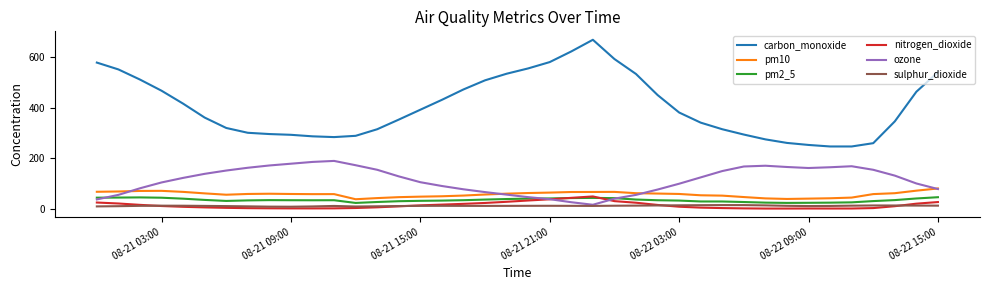

In carbon_monoxide, how many points are higher than both neighbors (excluding endpoints)?

1